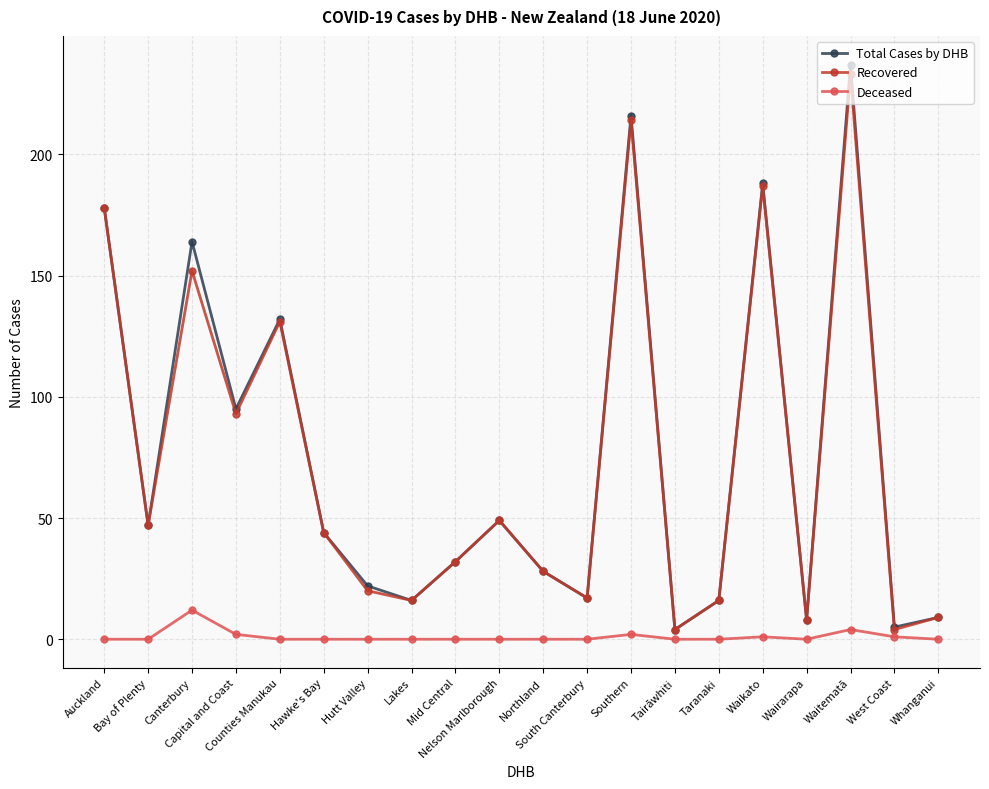

What is the sum of the Total Cases by DHB values at Wairarapa and Southern?

224